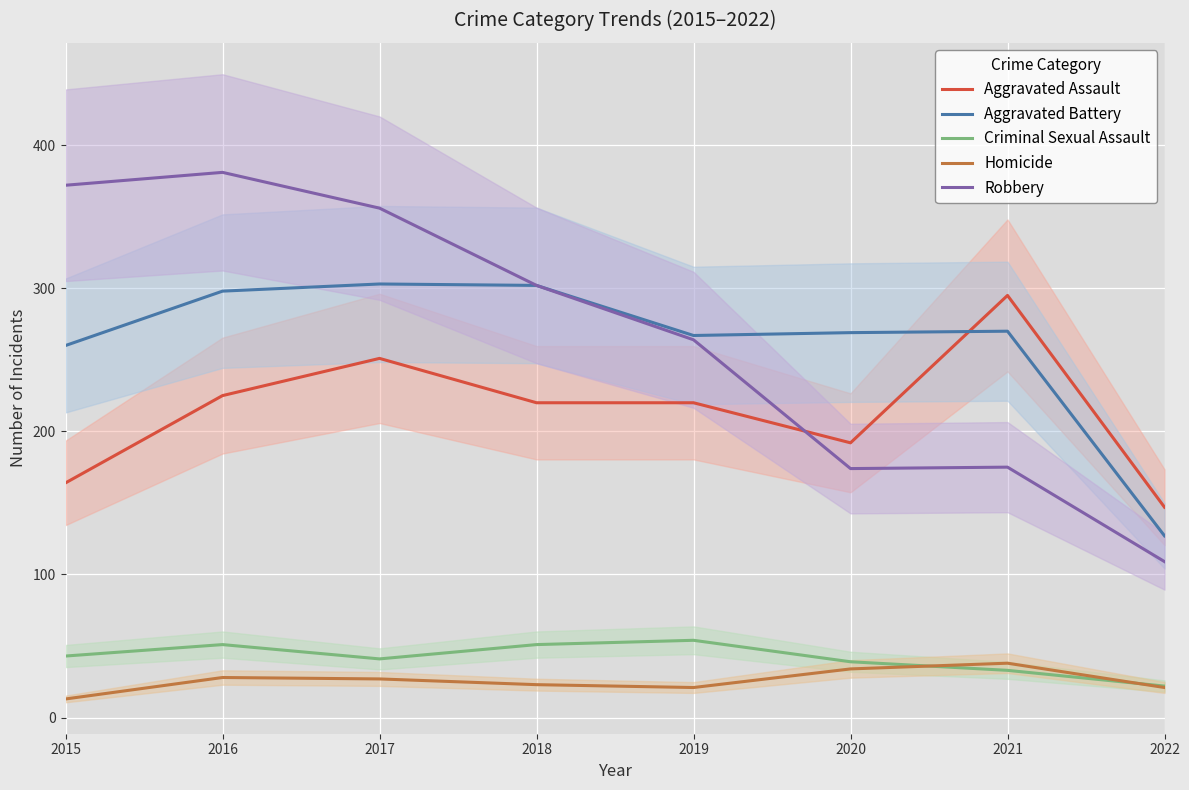

What is the spread (max minus min) of values at 2016?

353